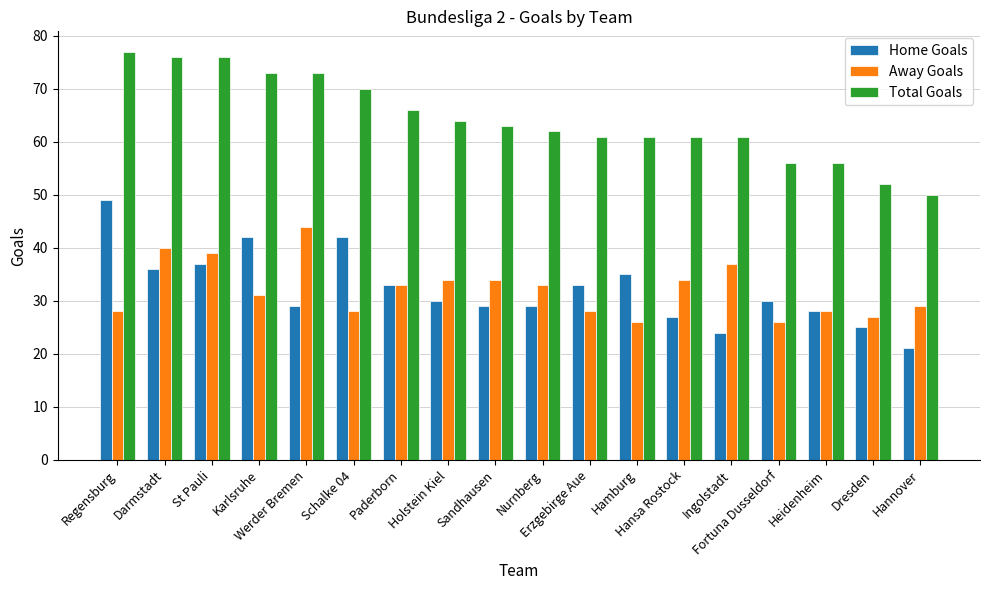

Reading right to left, list all the values displayed in this chart.

Home Goals: 21	25	28	30	24	27	35	33	29	29	30	33	42	29	42	37	36	49
Away Goals: 29	27	28	26	37	34	26	28	33	34	34	33	28	44	31	39	40	28
Total Goals: 50	52	56	56	61	61	61	61	62	63	64	66	70	73	73	76	76	77